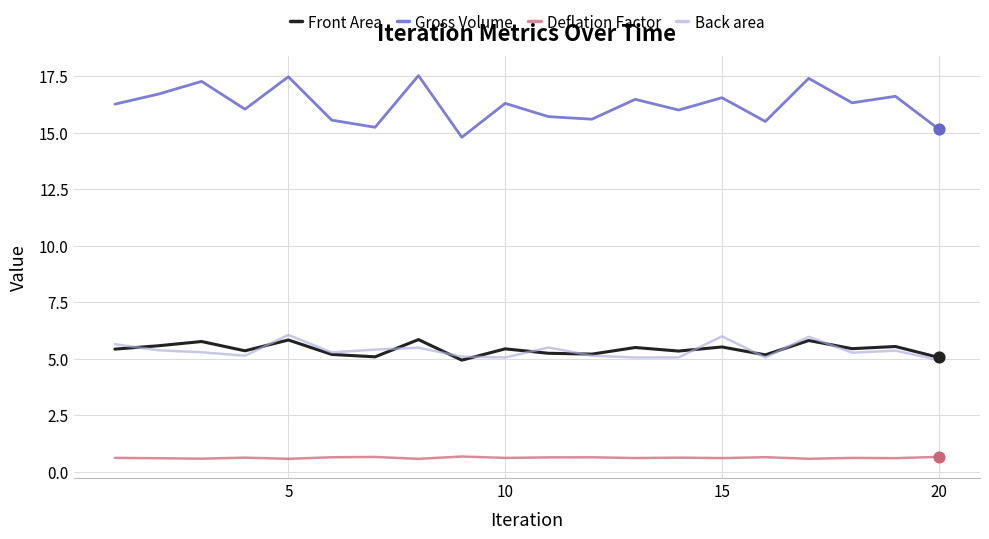

True or false: Back area and Deflation Factor intersect in this chart.

False